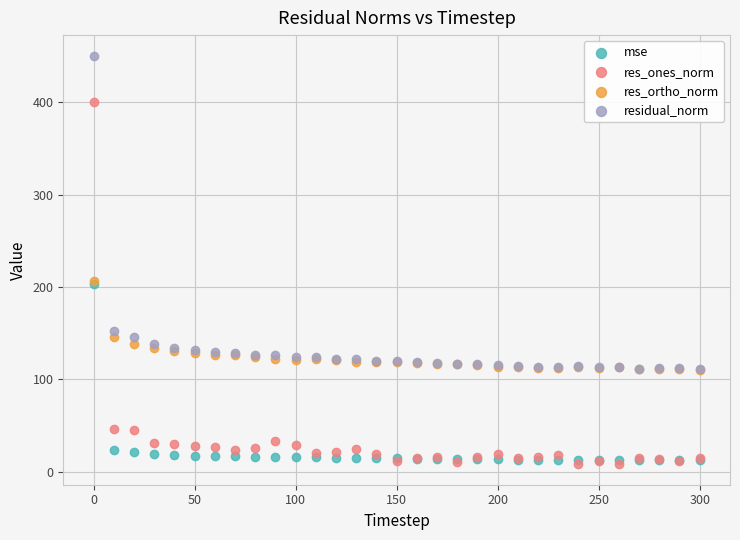

In the res_ortho_norm series, what Y value is closest to 158?

145.7